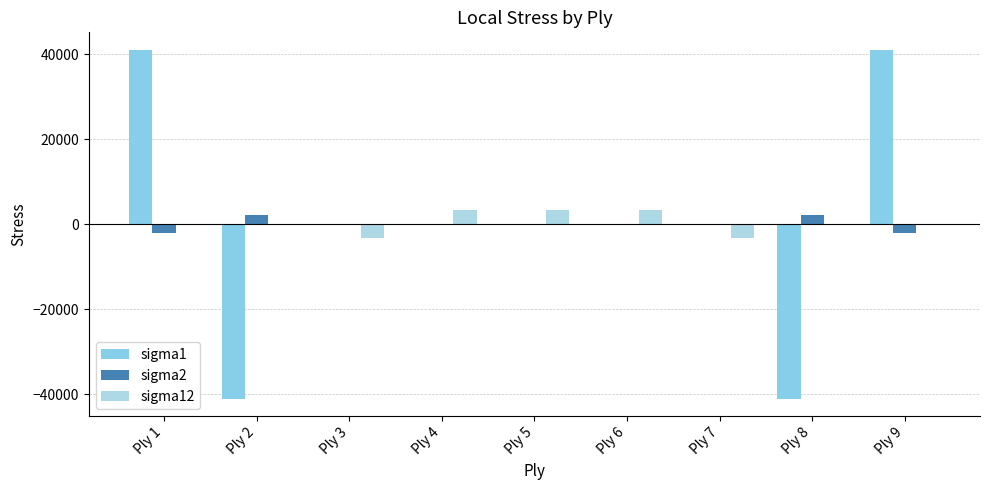

Does the chart contain stacked bars?

No